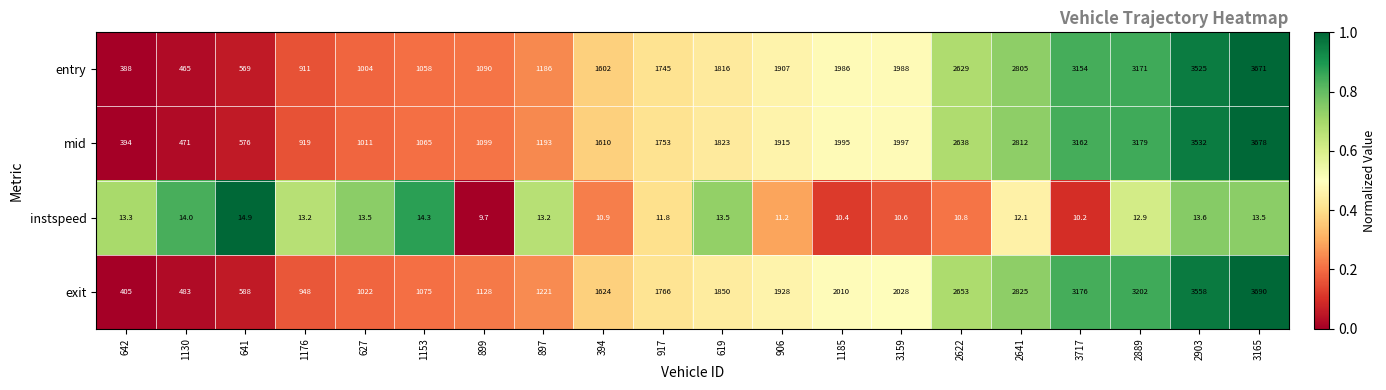

At which category is the sum across all series the highest?

3165